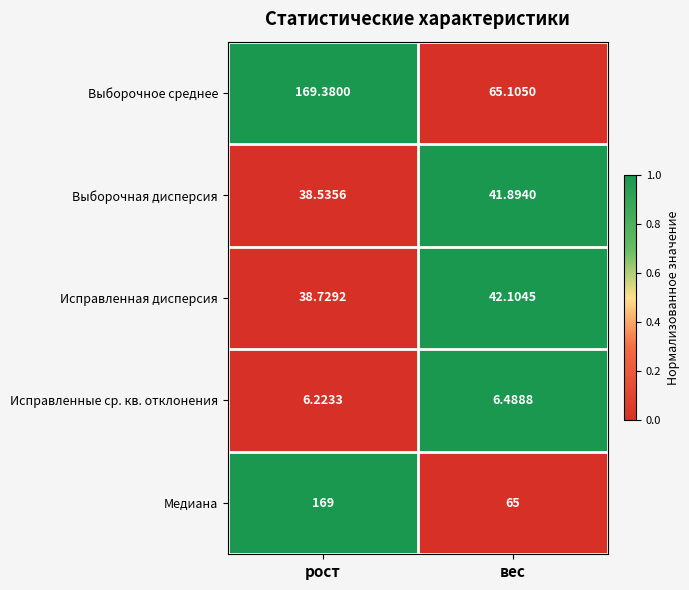

Count the number of categories in the chart.

2